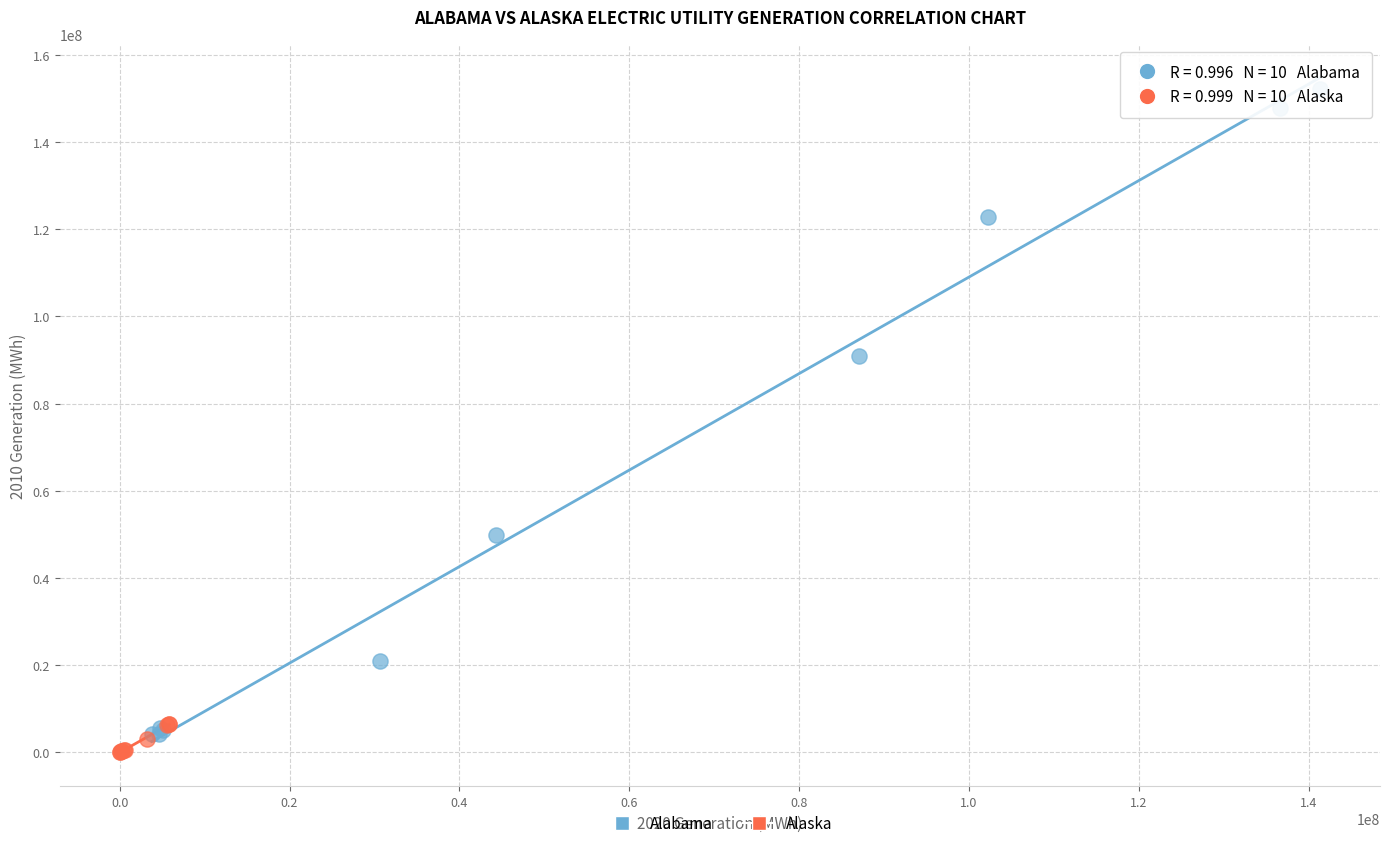

Which series reaches the maximum Y coordinate?

Alabama